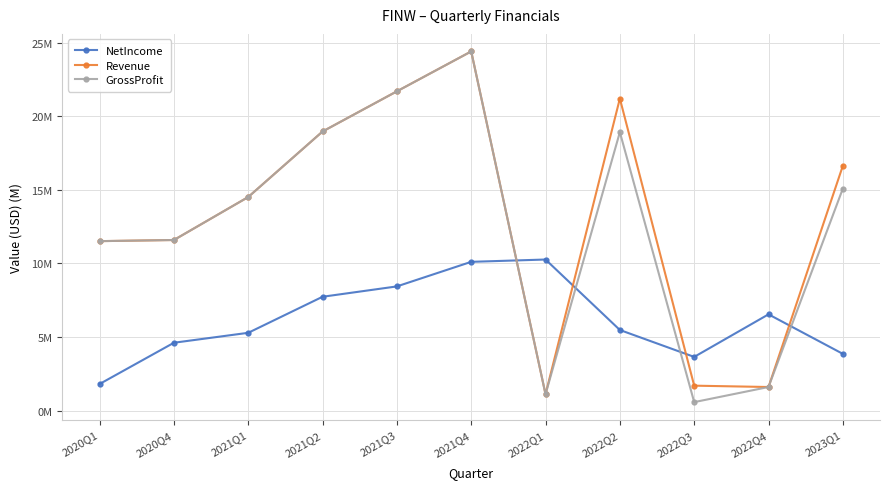

What position from the right is 2022Q3?

3